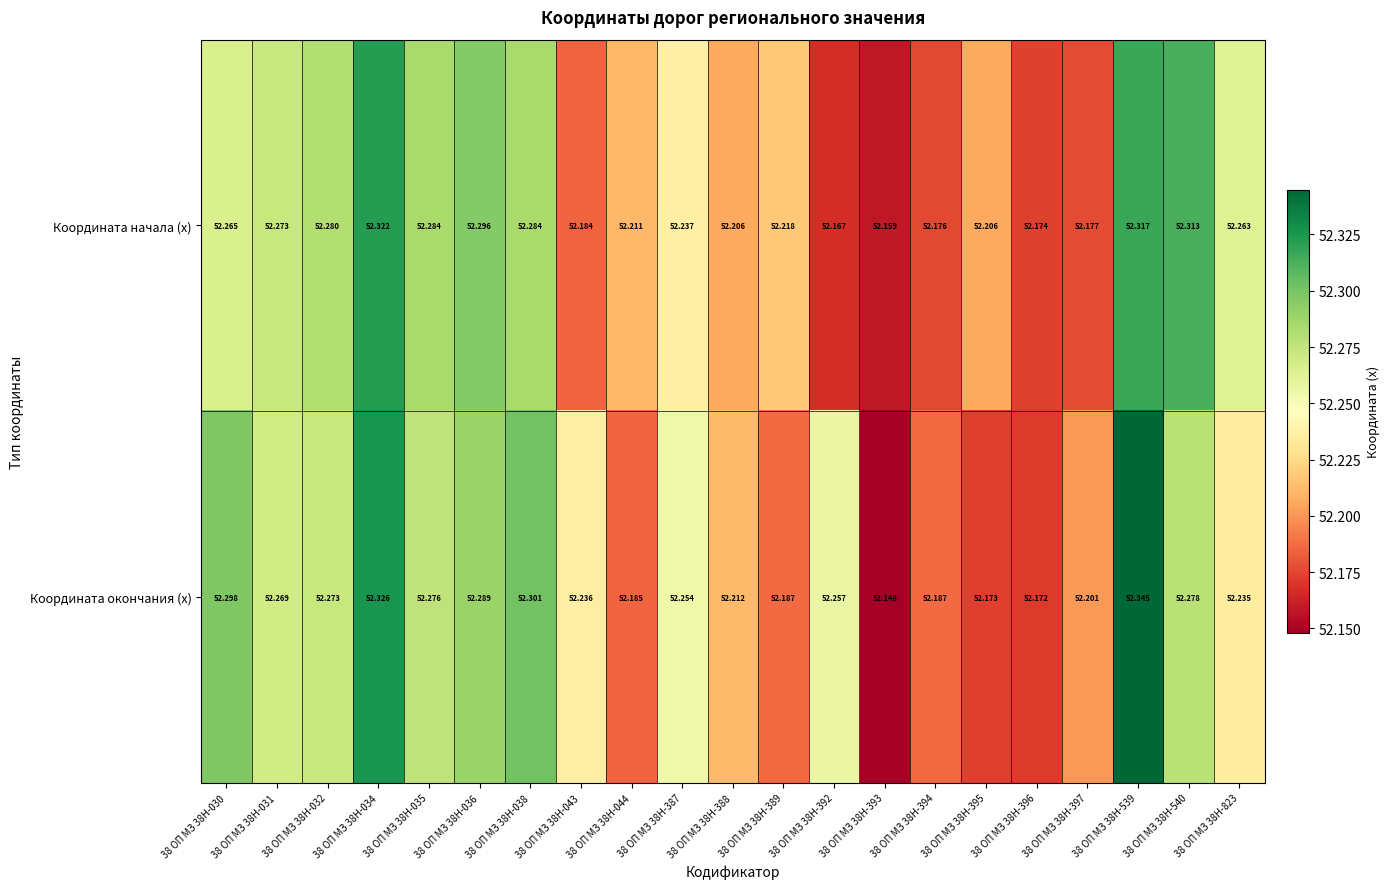

List the series in order of their peak value, lowest first.

Координата начала (x), Координата окончания (x)